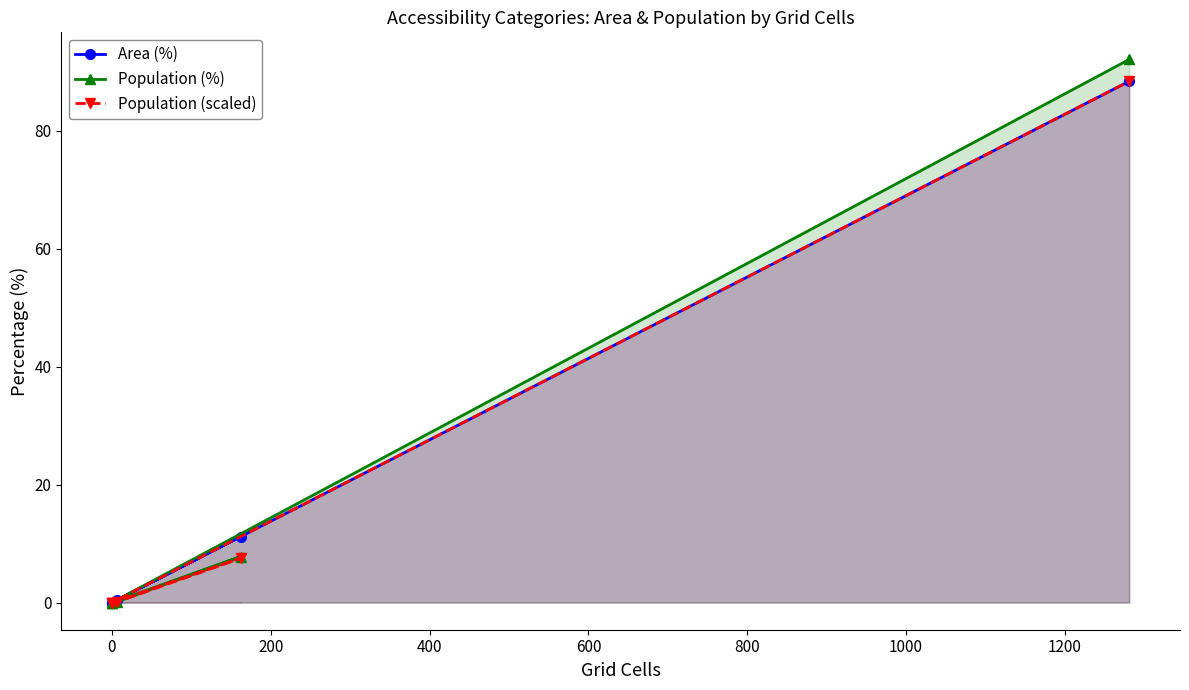

What are all the series names shown in the legend?

Area (%), Population (%), Population (scaled)